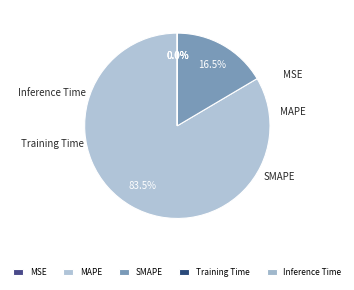

Which category has the biggest portion of the pie?

MAPE